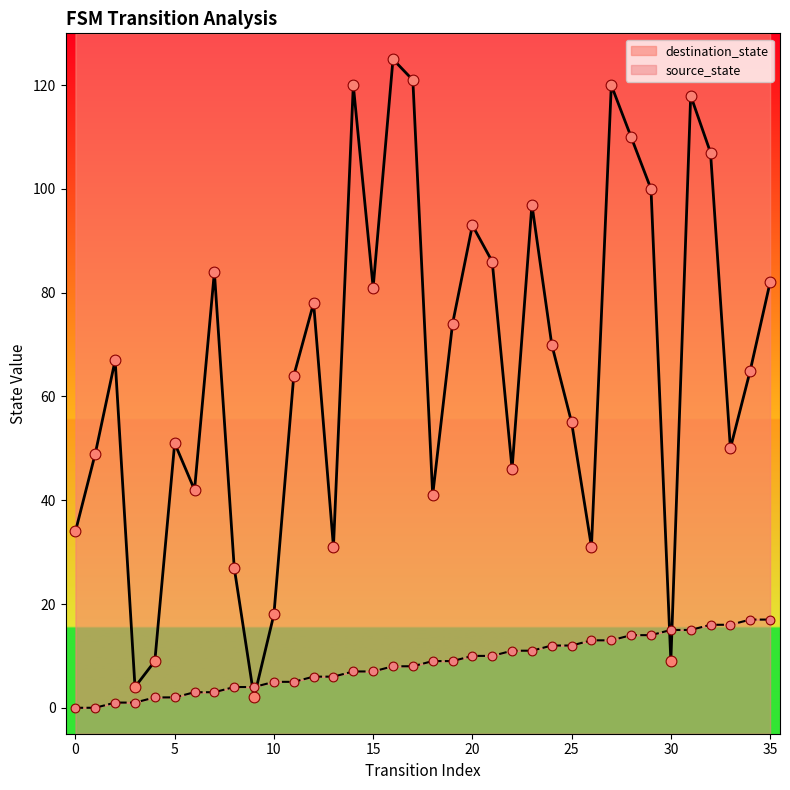

Which series reaches the maximum Y coordinate?

destination_state